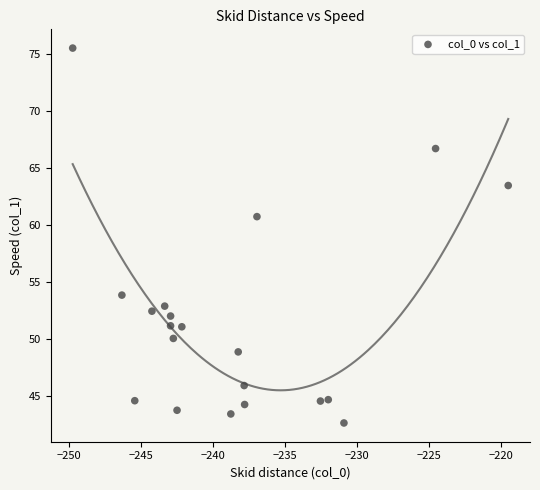

What is the range of X values (max minus min)?

30.2